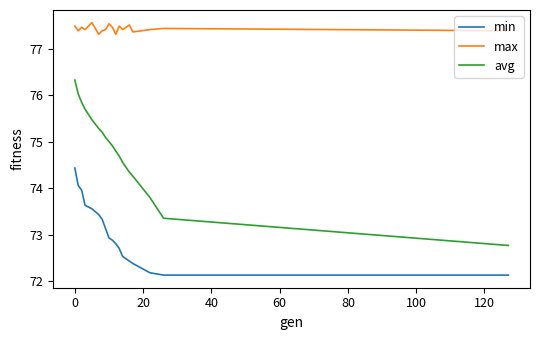

Which series has the largest range (max minus min)?

avg